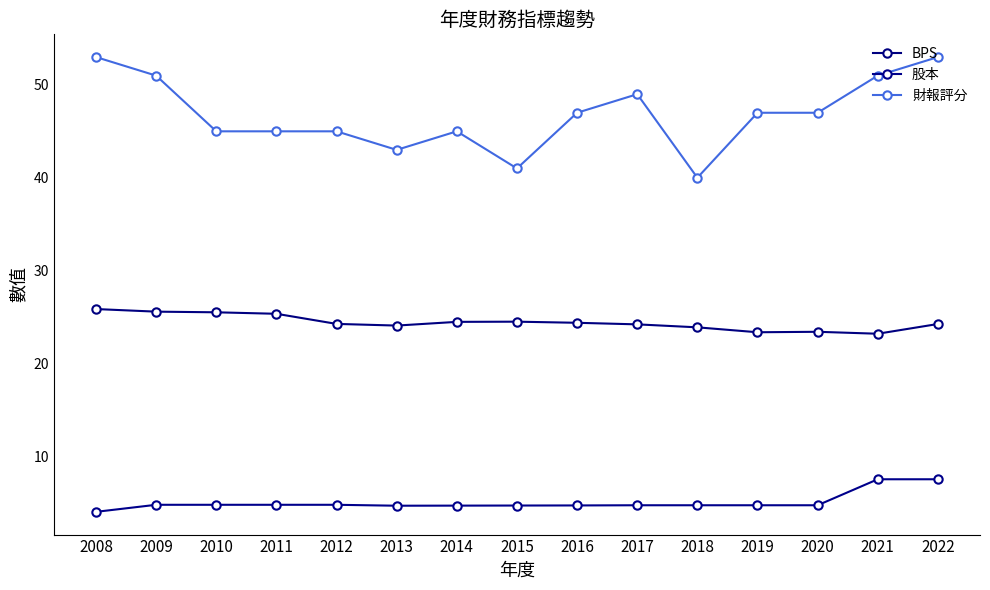

At how many categories does at least one series exceed 31?

15